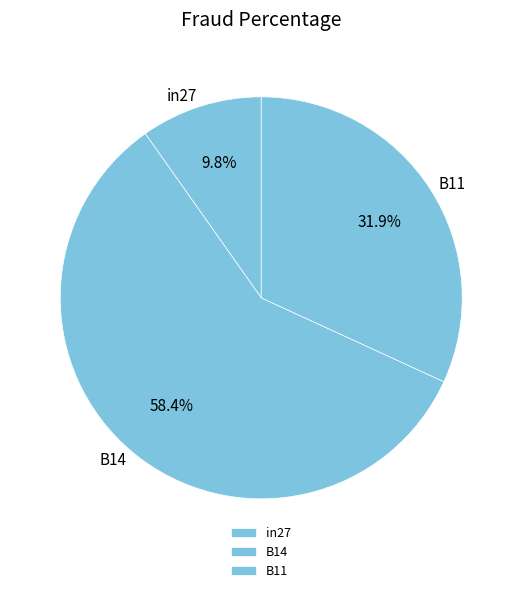

To the nearest percent, what percentage of the pie is B11?

32%